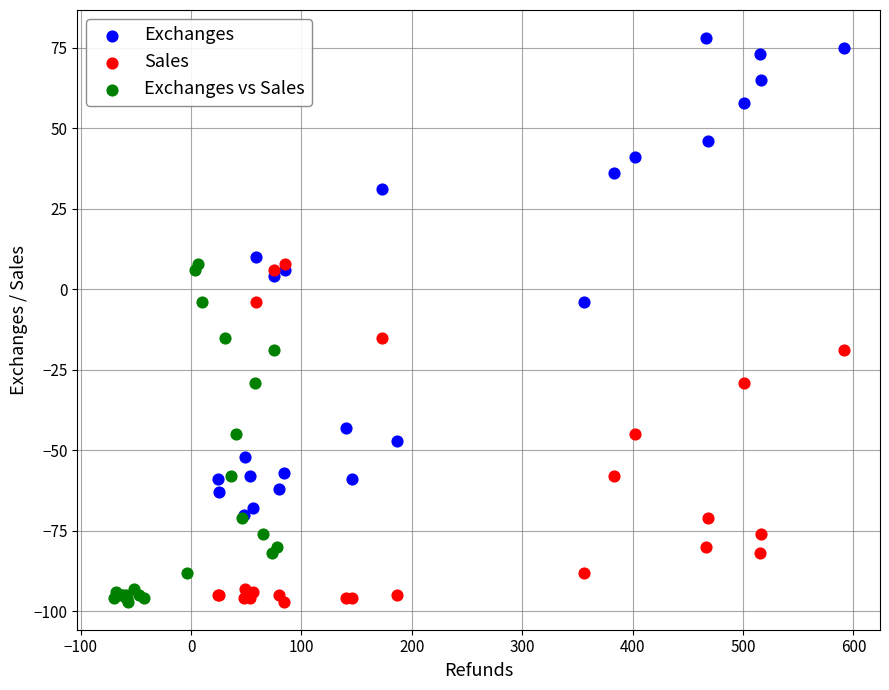

Which series reaches the maximum Y coordinate?

Exchanges